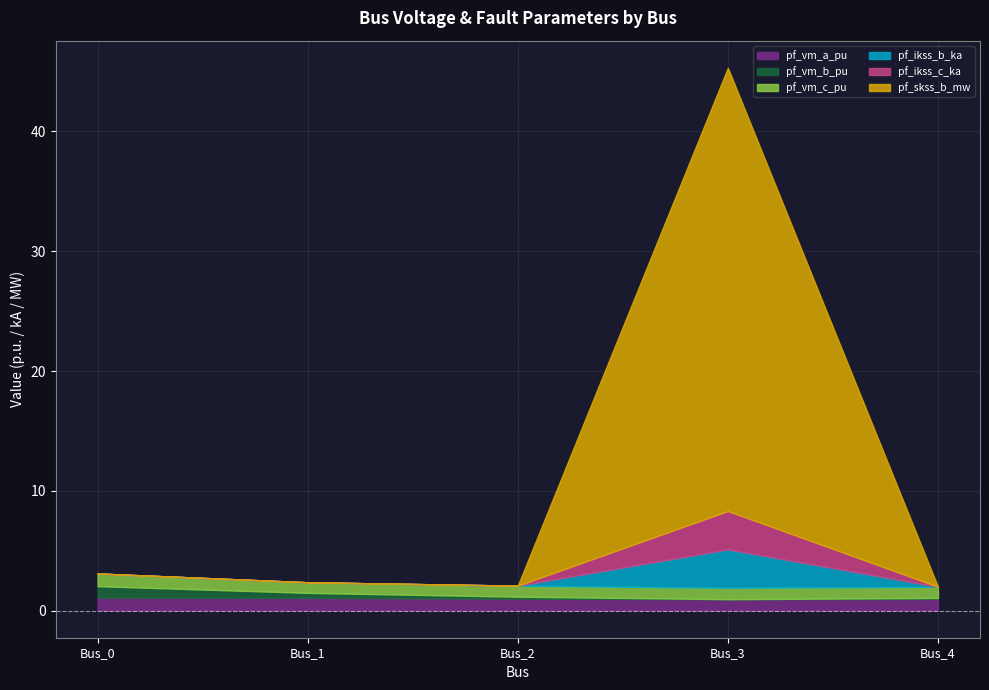

What are all the series names shown in the legend?

pf_vm_a_pu, pf_vm_b_pu, pf_vm_c_pu, pf_ikss_b_ka, pf_ikss_c_ka, pf_skss_b_mw